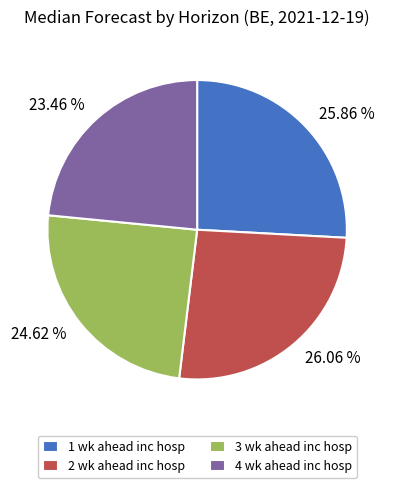

What percentage is the 4 wk ahead inc hosp slice, to the nearest percent?

23%